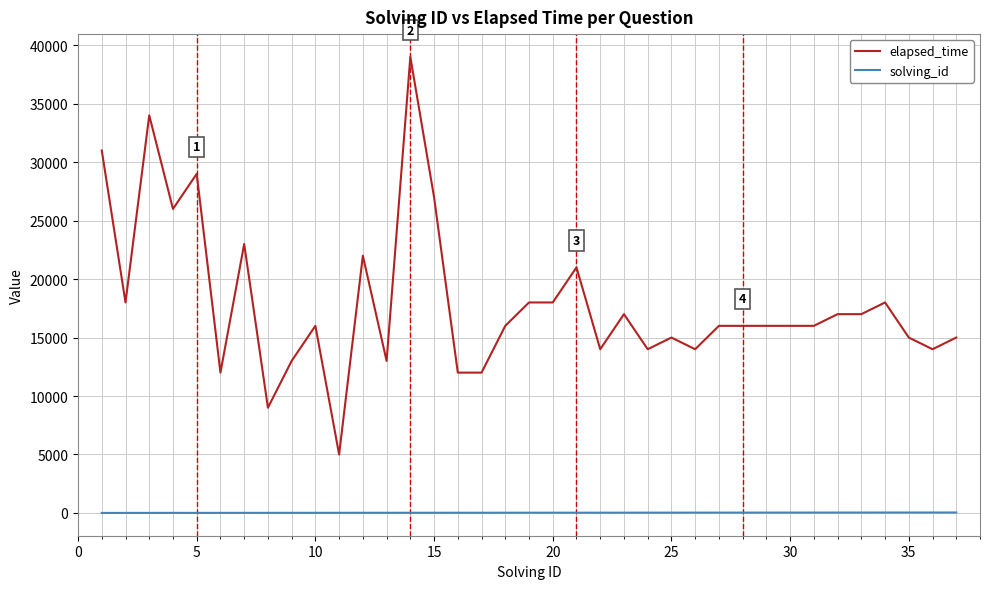

What is the maximum value shown in the chart?

39000